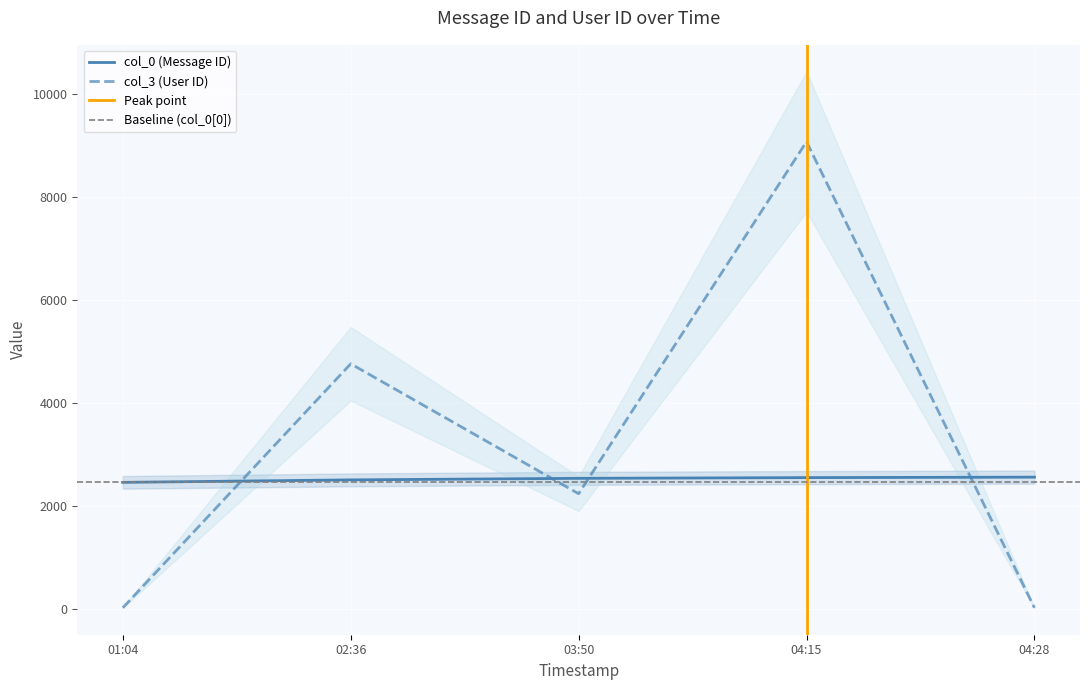

Is the value of col_3 (User ID) at 01:04 greater than the value of col_0 (Message ID) at 04:28?

No